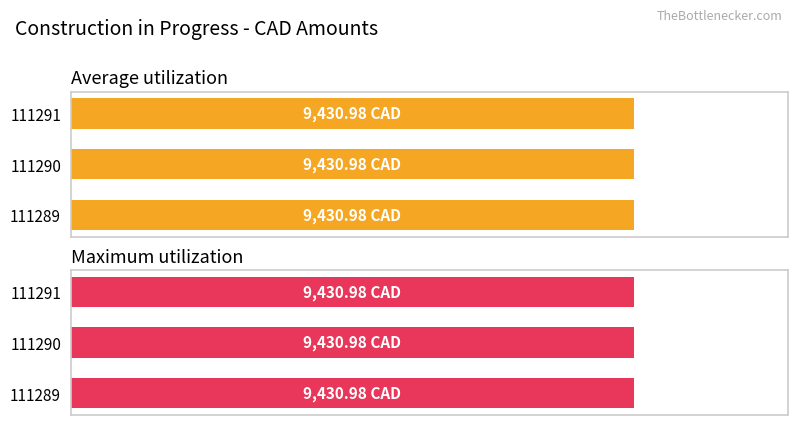

The Average utilization series shows 9431.0 at 111291. True or false?

True